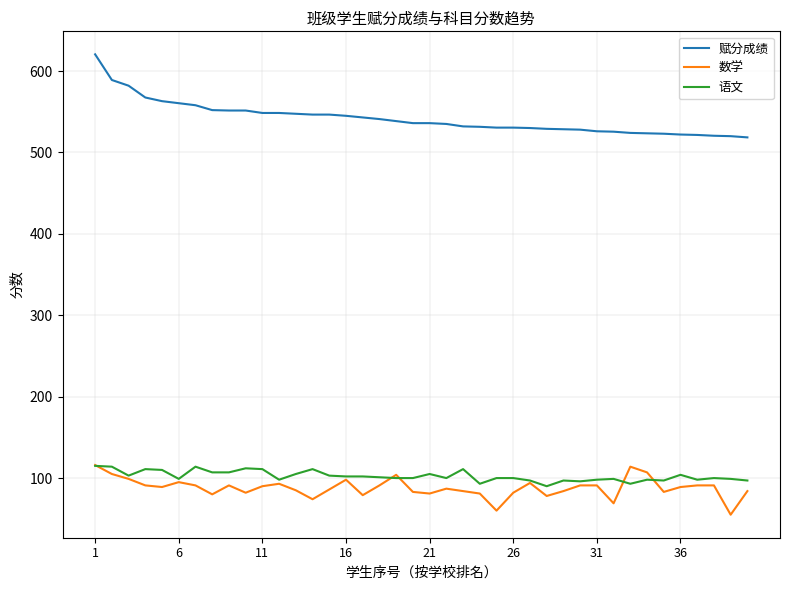

What are all the series names shown in the legend?

赋分成绩, 数学, 语文